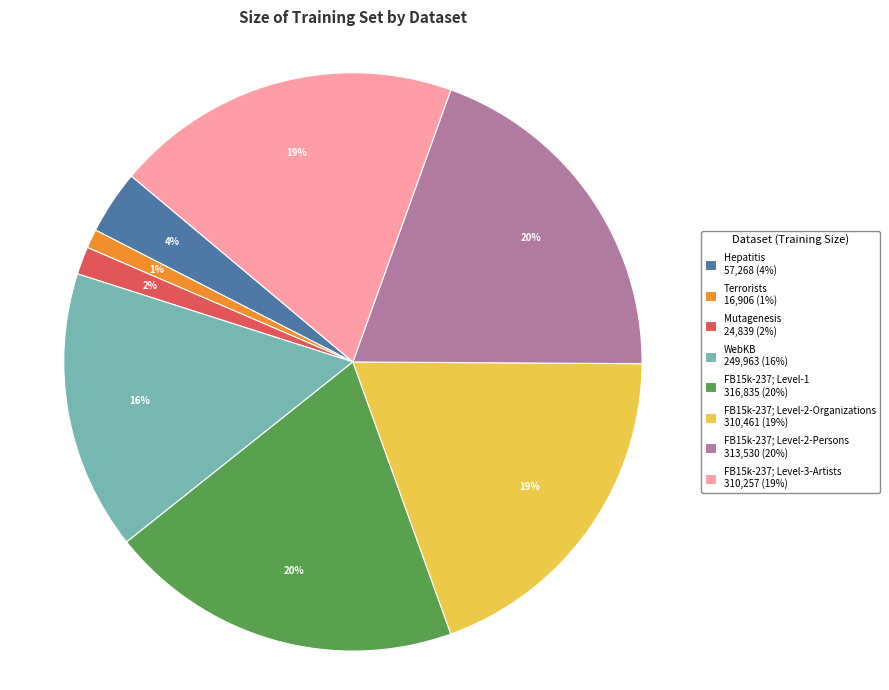

Does any single category account for the majority?

No